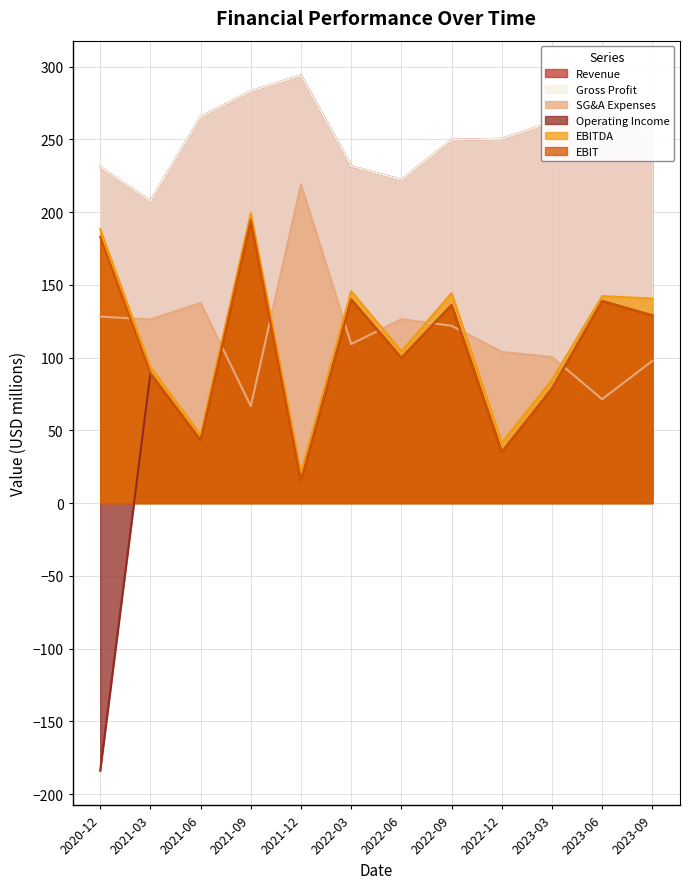

Read the Gross Profit value at 2022-09.

249.7